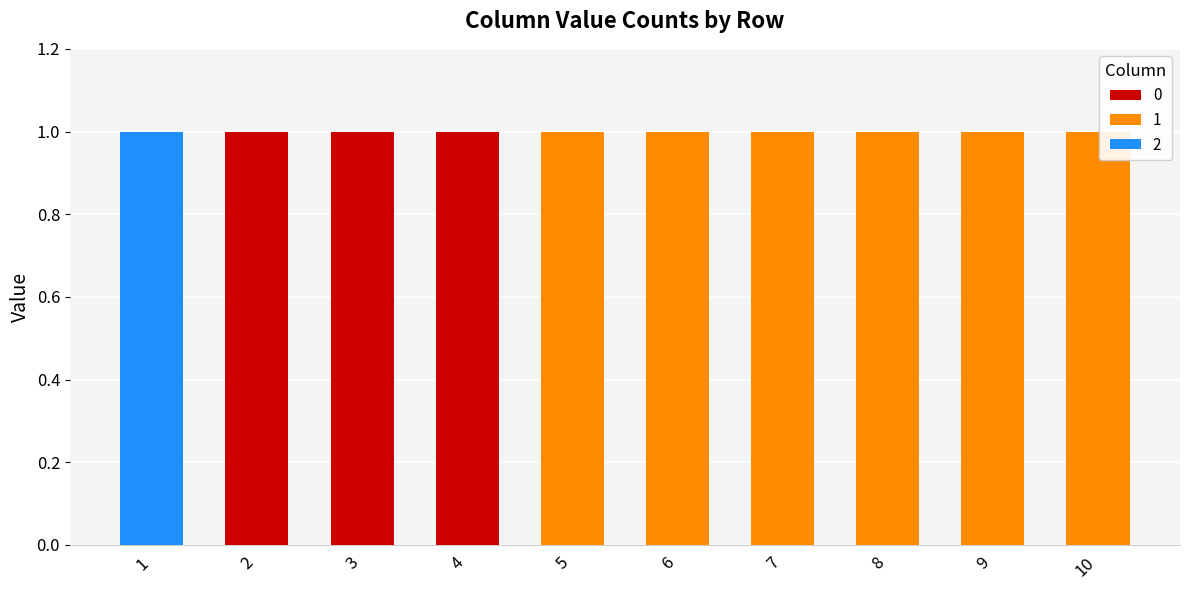

Are the bars grouped side by side (vs. stacked)?

No